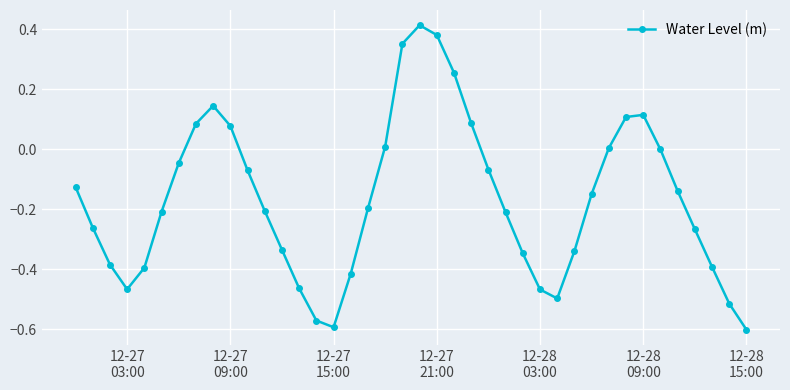

True or false: there are more than 1 points higher than both neighbors.

True